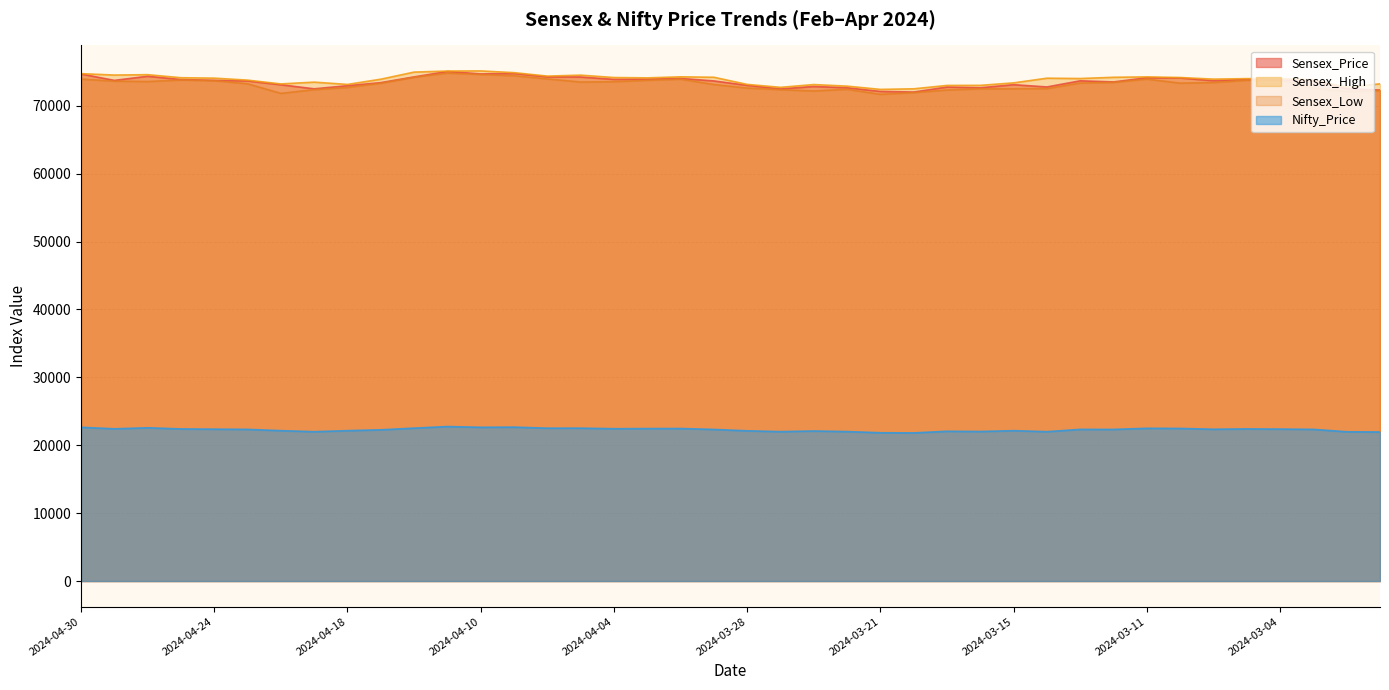

At which label is Sensex_Low closest to 73240?

2024-04-23